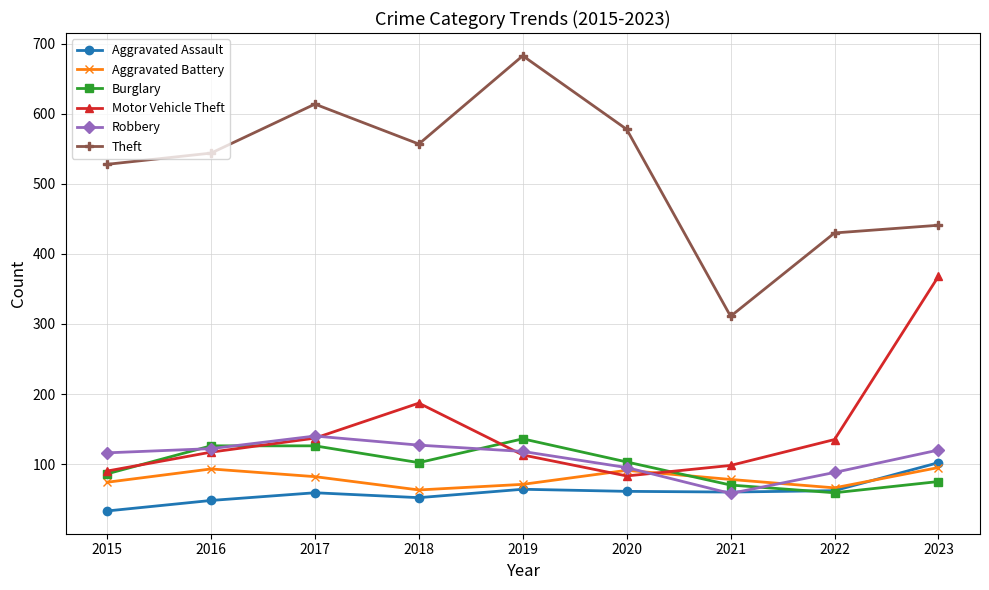

How many values in the Robbery series are below 118?

4